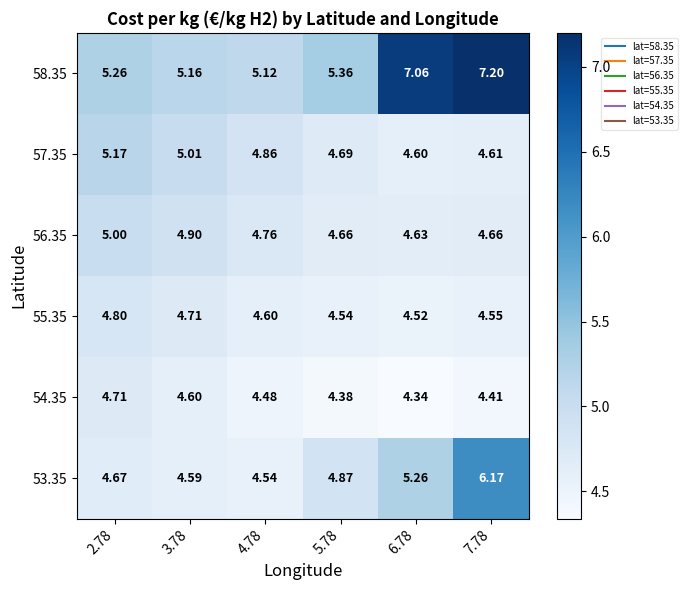

Is the value of 57.35 at 7.78 greater than the value of 56.35 at 2.78?

No